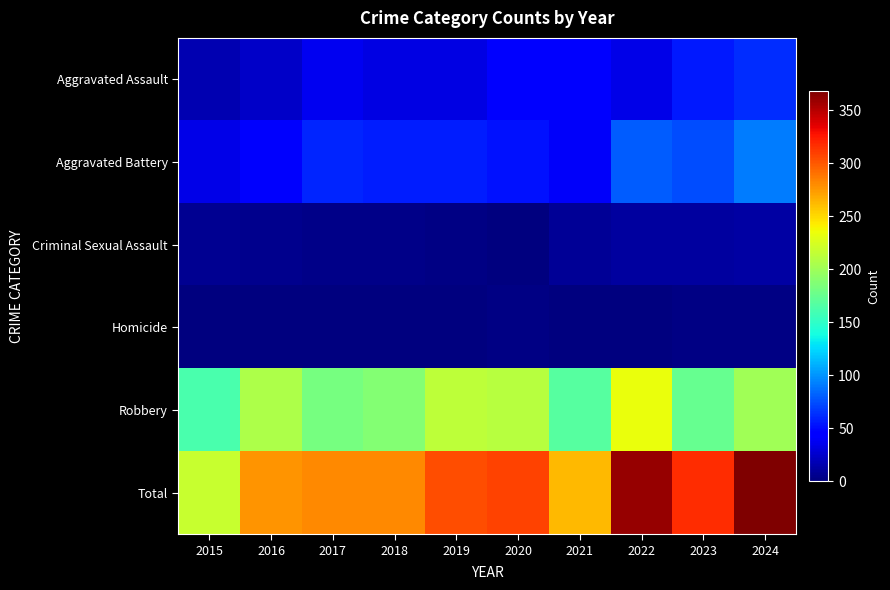

Count the number of data series in this chart.

6